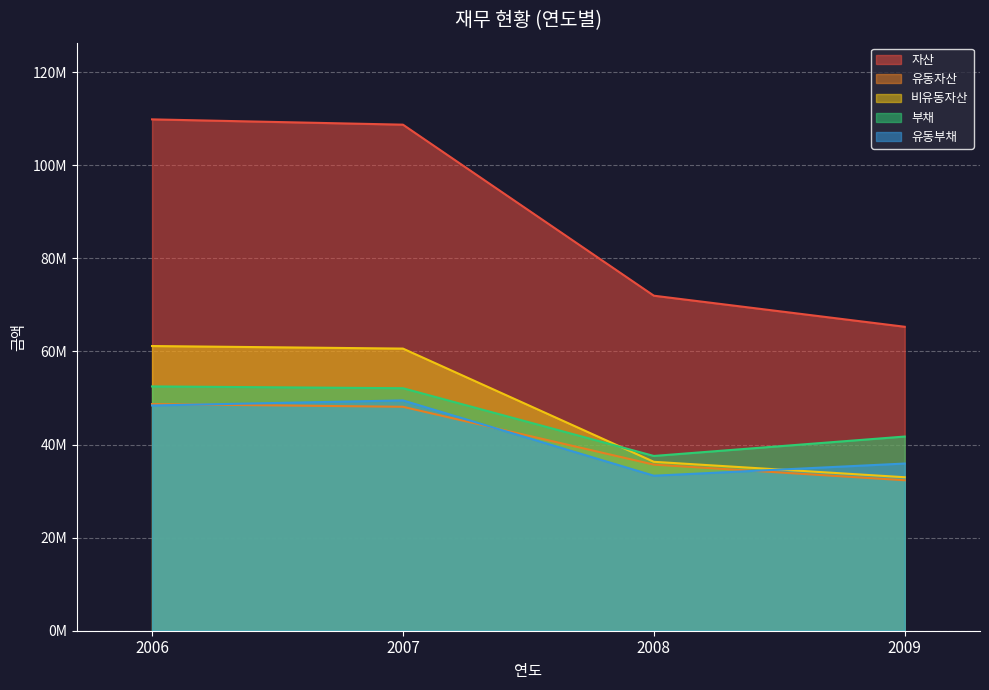

At which label does 유동자산 reach its peak?

2006